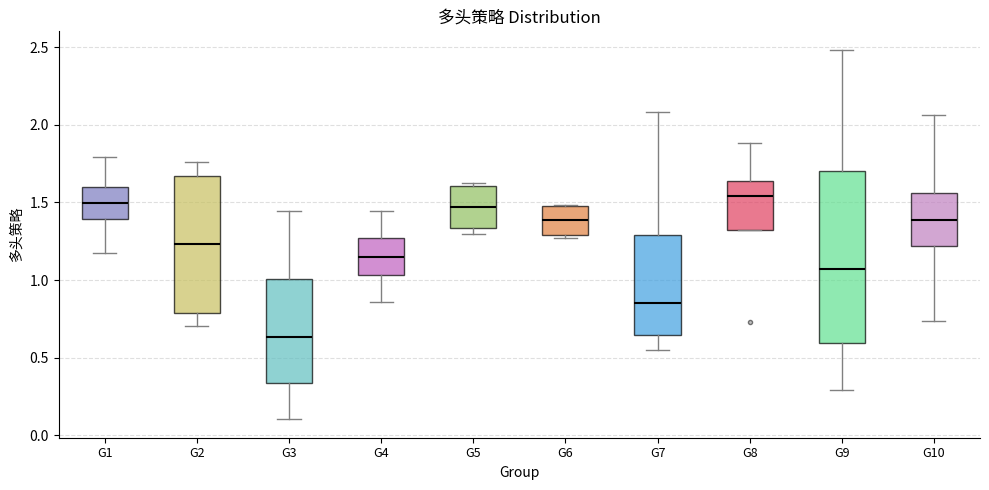

Where is the upper edge of the box for G5 on the y-axis? The values are not printed on the chart, so give them approximately, as read against the axis.

1.60